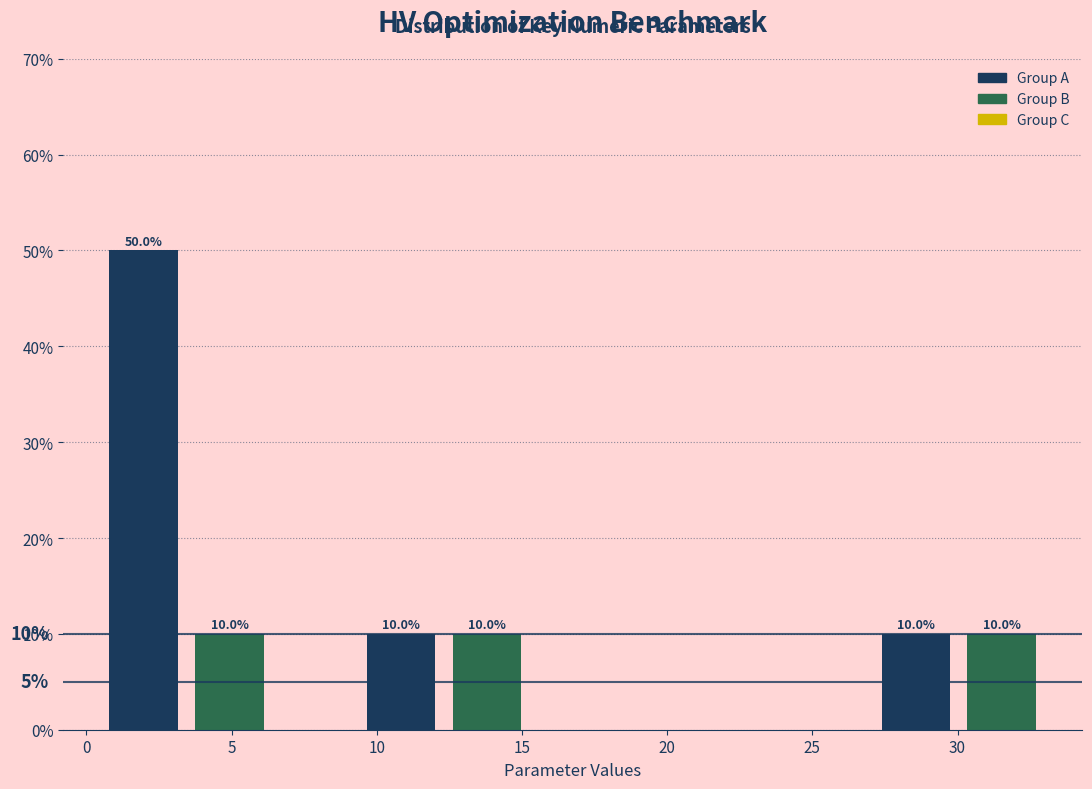

Over which range of the x-axis is the bar tallest?

0.5 to 3.5